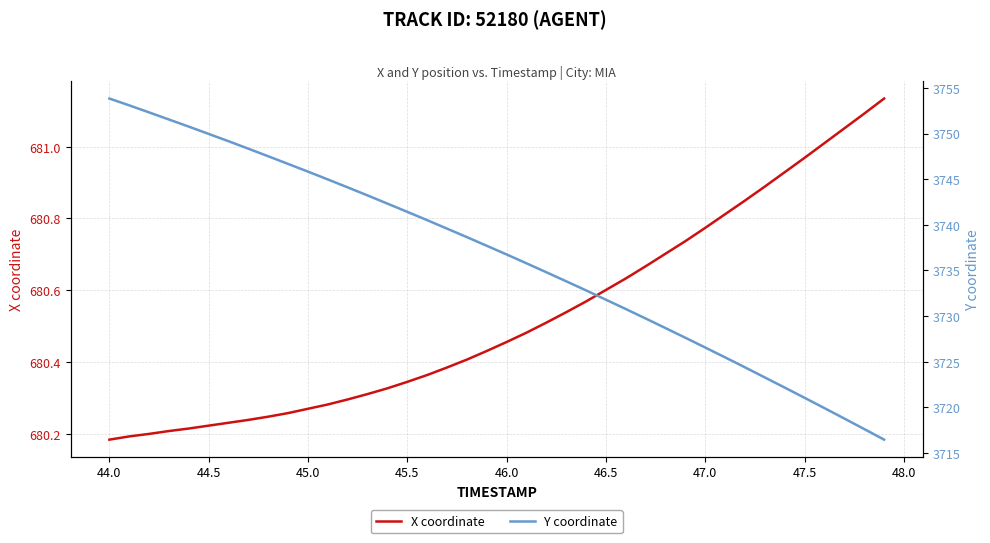

True or false: X coordinate has a value of 1105.5 at 26.

False